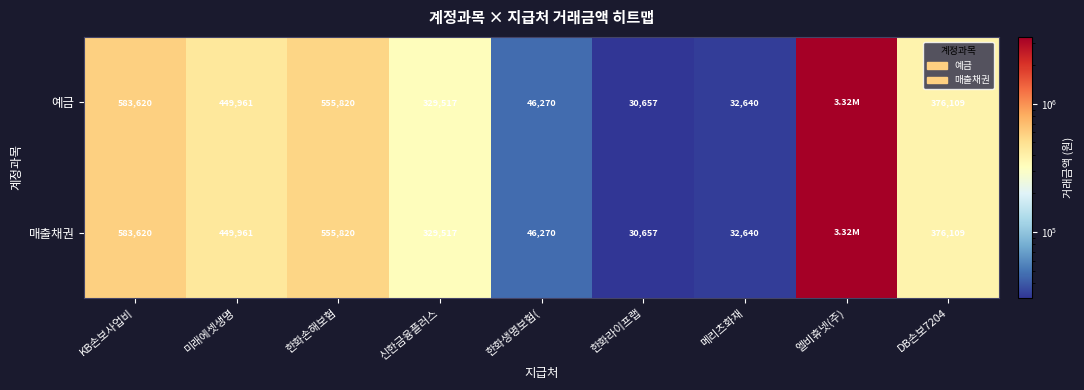

At how many categories does at least one series exceed 1897494?

1